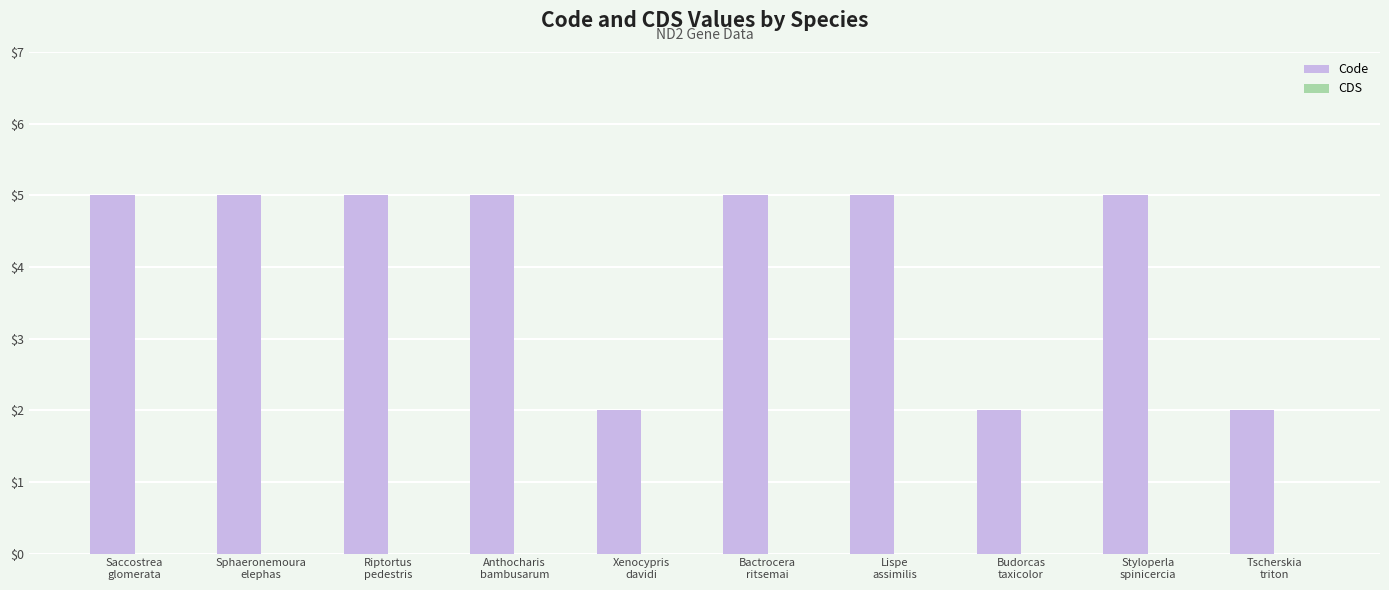

What is the label of the 4th bar from the right?

Lispe
assimilis